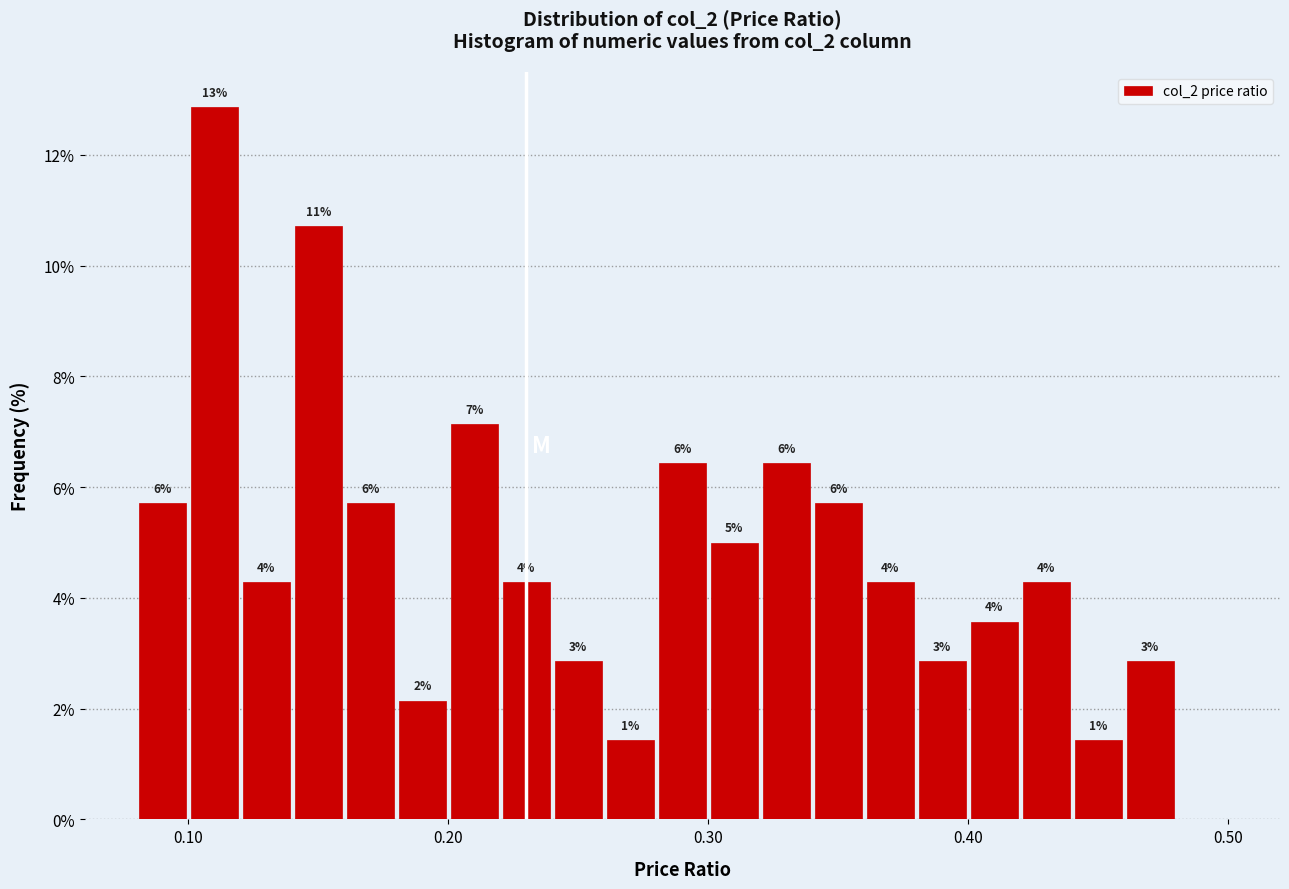

Read against the x-axis, roughly where is the centre of the tallest bar?

0.11